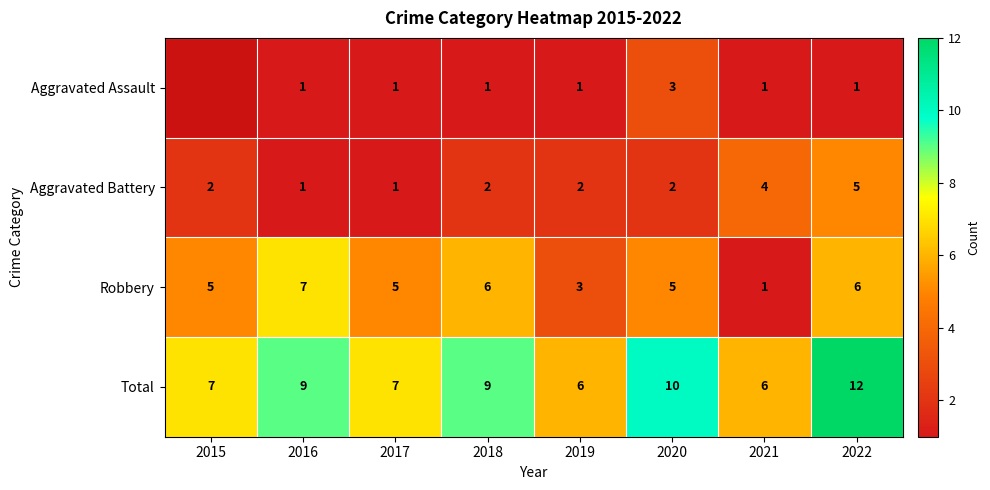

Is the value of Robbery at 2018 greater than the value of Aggravated Battery at 2022?

Yes